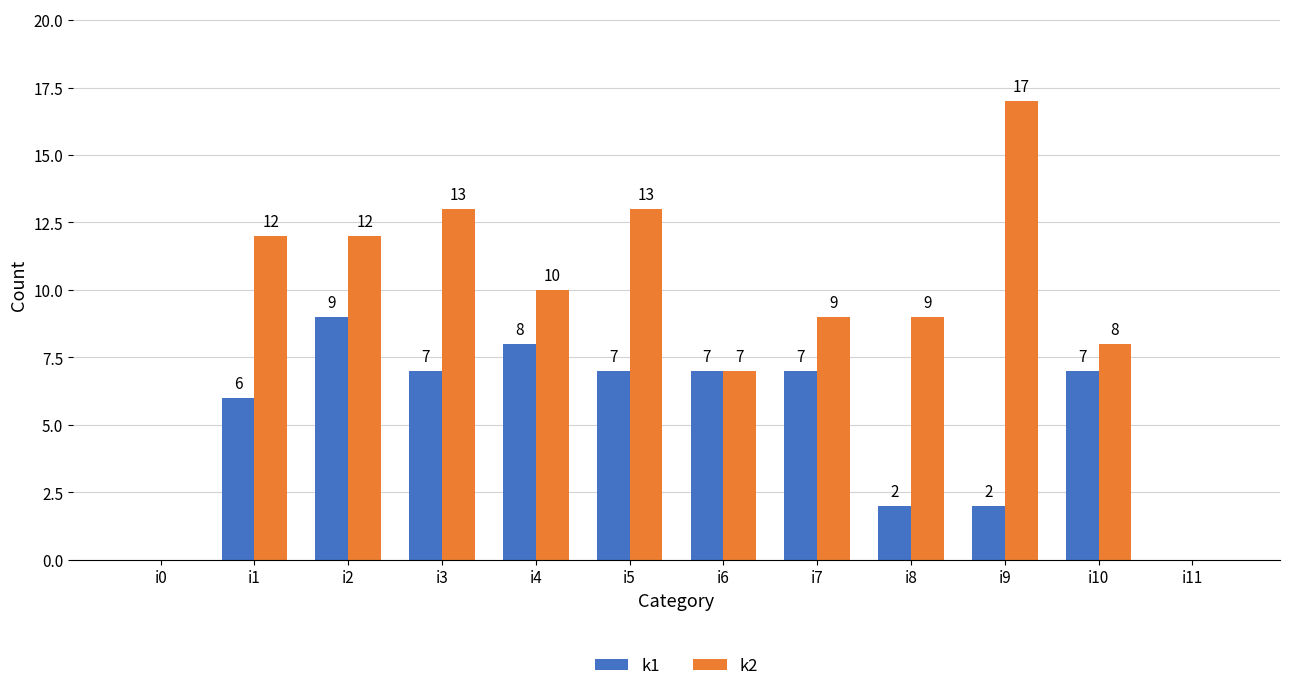

Reading left to right, list all the values displayed in this chart.

k1: 0	6	9	7	8	7	7	7	2	2	7	0
k2: 0	12	12	13	10	13	7	9	9	17	8	0